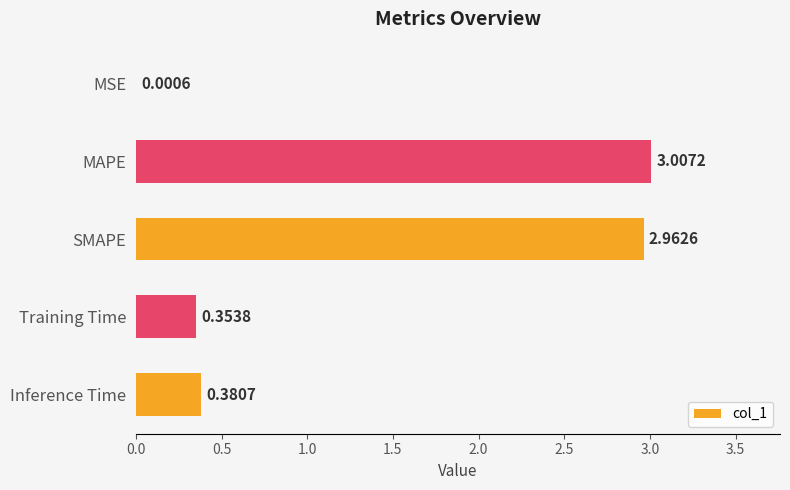

At which label is the value closest to 1?

Inference Time